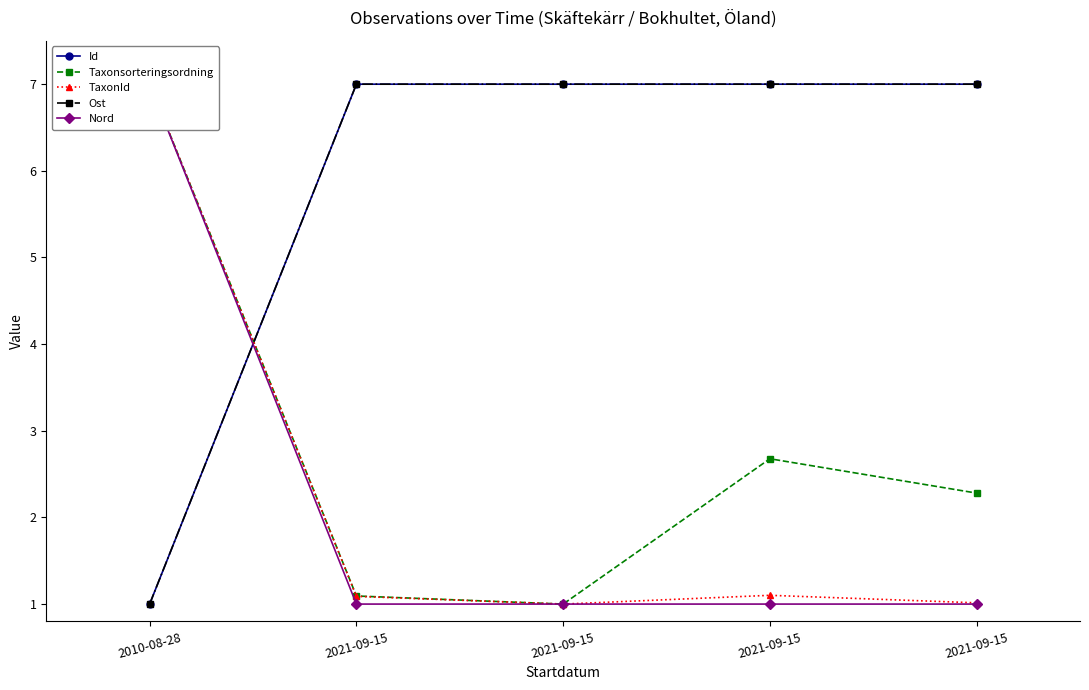

True or false: TaxonId and Nord cross at least once.

False